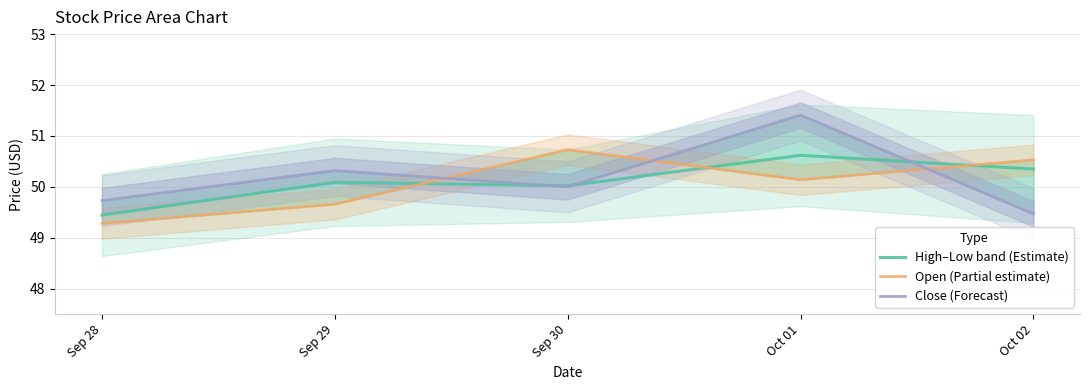

At Sep 29, list the series in order from largest to smallest.

Close (Forecast), High–Low band (Estimate), Open (Partial estimate)